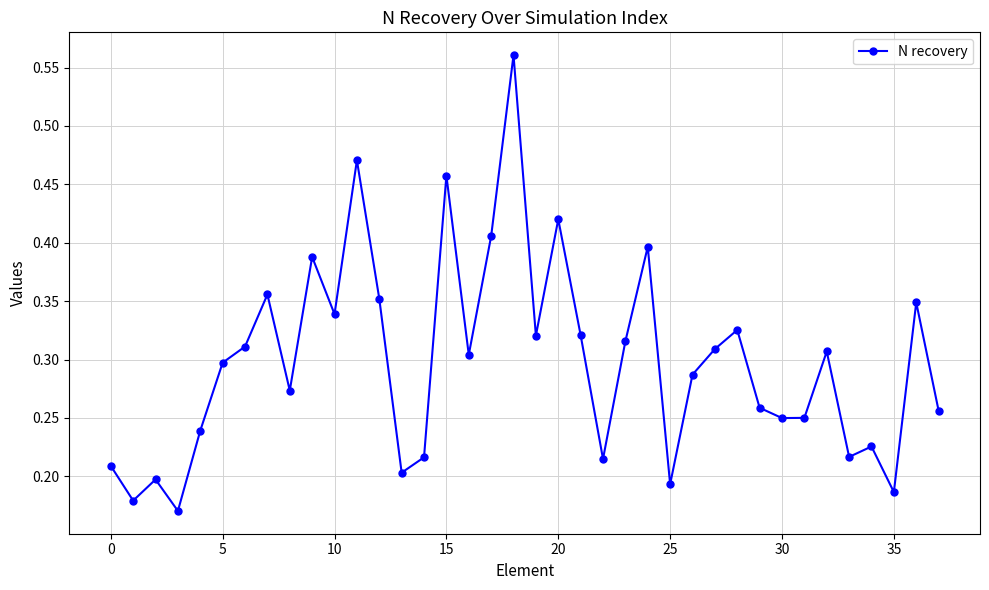

What is the sum of all values?

11.3